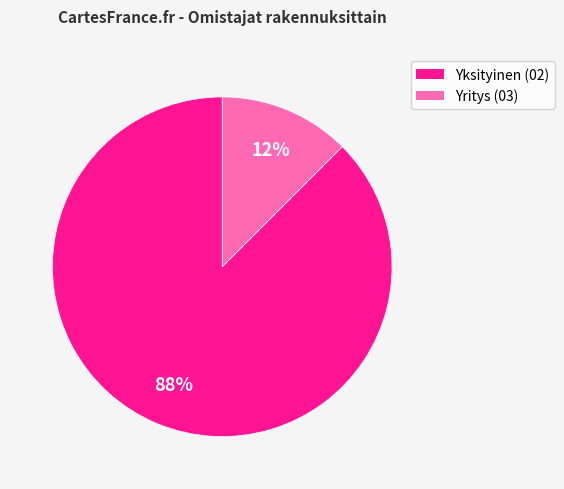

Is there any slice that represents more than half of the pie?

Yes